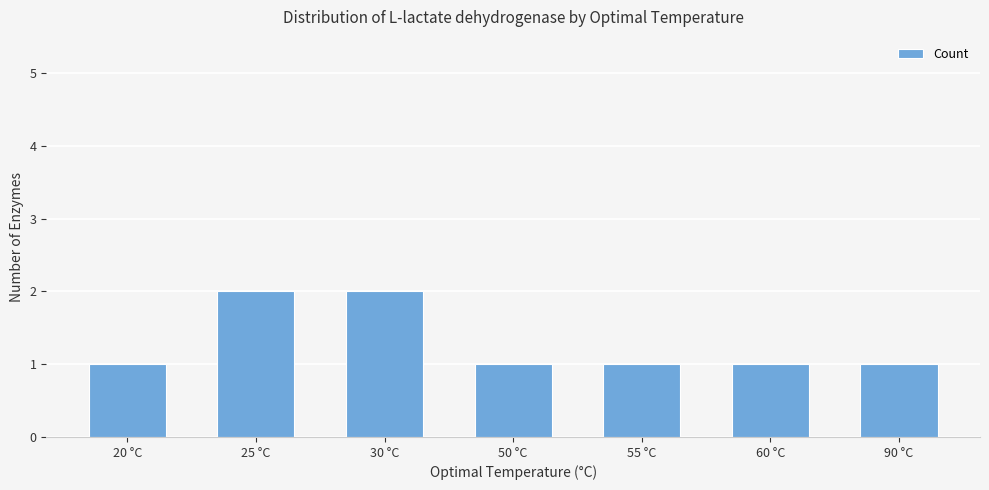

What is the sum of all values?

9